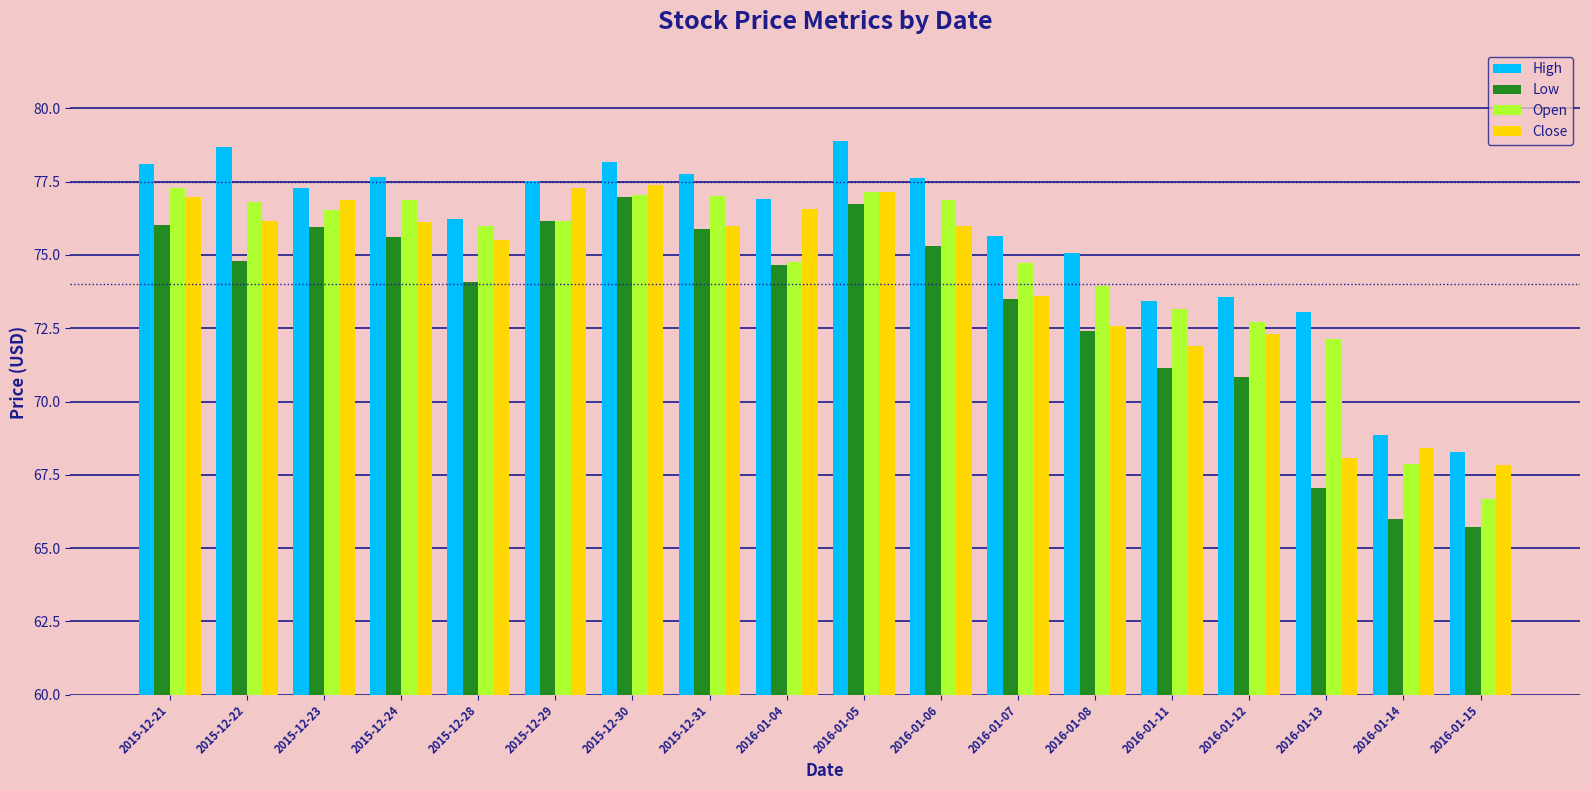

What value does the Close series have at 2016-01-06?

76.0